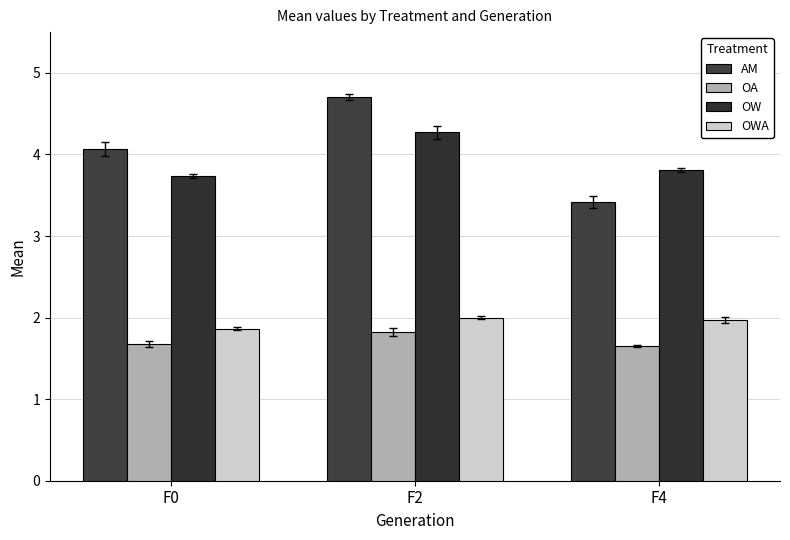

At which category is the sum across all series the highest?

F2